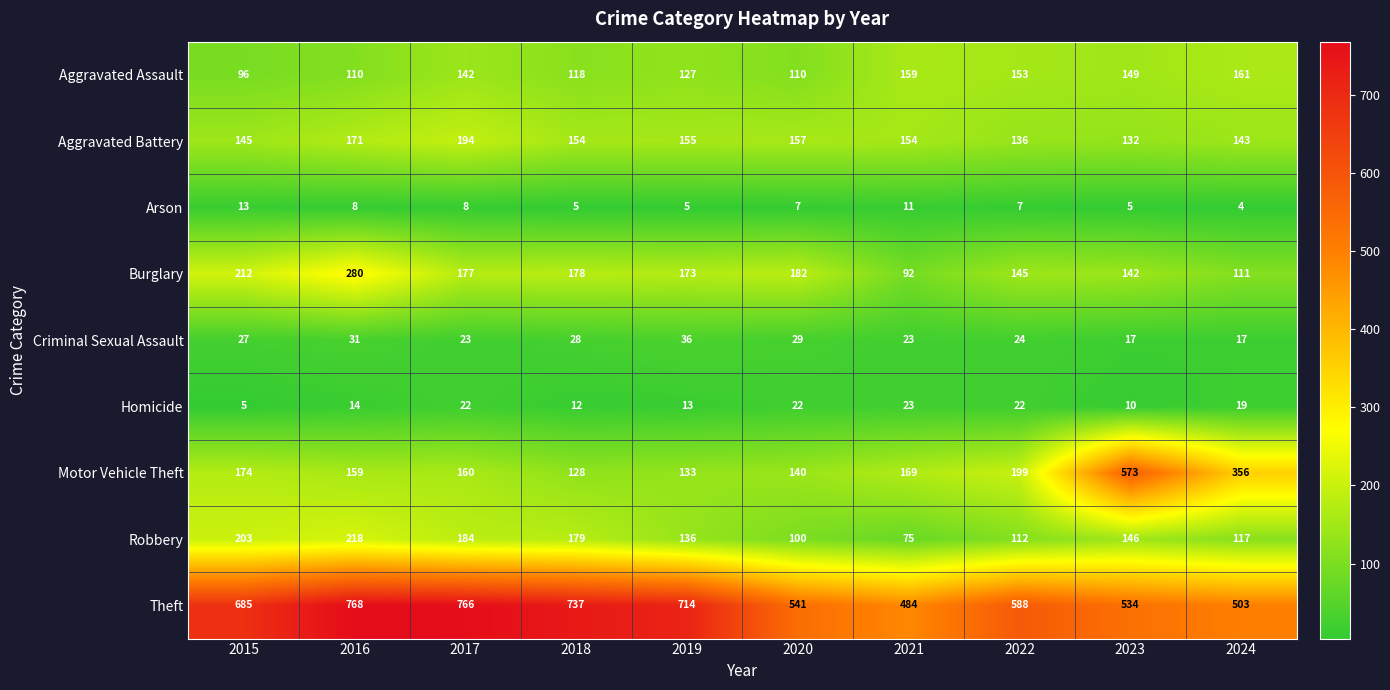

What is the difference between the maximum and second lowest values in the Arson series?

8